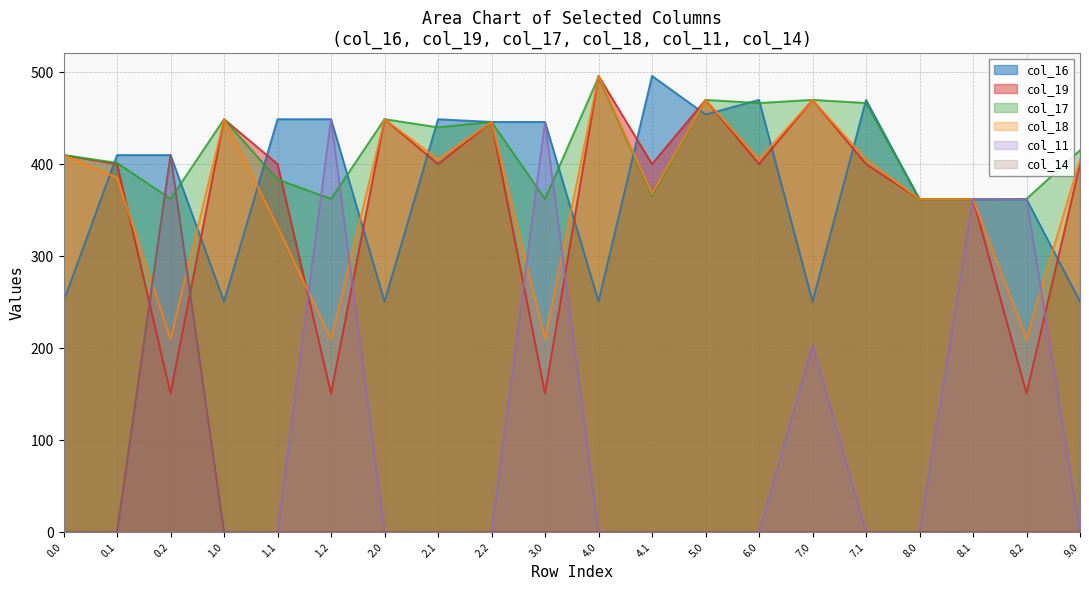

Reading left to right, what are all the values shown in this chart?

col_16: 0.0=250.9	0.1=410.0	0.2=410.0	1.0=250.9	1.1=449.0	1.2=449.0	2.0=250.9	2.1=449.0	2.2=446.0	3.0=446.0	4.0=250.9	4.1=496.0	5.0=454.1	6.0=470.0	7.0=250.9	7.1=470.0	8.0=362.0	8.1=362.0	8.2=362.0	9.0=250.9
col_19: 0.0=410.0	0.1=400.2	0.2=151.0	1.0=449.0	1.1=400.2	1.2=151.0	2.0=449.0	2.1=400.2	2.2=446.0	3.0=151.0	4.0=496.0	4.1=400.2	5.0=470.0	6.0=400.2	7.0=470.0	7.1=400.2	8.0=362.0	8.1=362.0	8.2=151.0	9.0=400.2
col_17: 0.0=410.0	0.1=401.6	0.2=362.4	1.0=449.0	1.1=383.6	1.2=362.4	2.0=449.0	2.1=440.1	2.2=446.0	3.0=362.4	4.0=494.8	4.1=365.6	5.0=470.0	6.0=466.6	7.0=470.0	7.1=466.6	8.0=362.0	8.1=362.0	8.2=362.4	9.0=415.3
col_18: 0.0=410.0	0.1=385.5	0.2=210.0	1.0=449.0	1.1=332.3	1.2=210.0	2.0=449.0	2.1=405.4	2.2=446.0	3.0=210.0	4.0=496.0	4.1=367.7	5.0=470.0	6.0=405.4	7.0=470.0	7.1=405.4	8.0=362.0	8.1=362.0	8.2=210.0	9.0=405.4
col_11: 0.0=0.0	0.1=0.0	0.2=410.0	1.0=0.0	1.1=0.0	1.2=449.0	2.0=0.0	2.1=0.0	2.2=0.0	3.0=446.0	4.0=0.0	4.1=0.0	5.0=0.0	6.0=0.0	7.0=203.3	7.1=0.0	8.0=0.0	8.1=362.0	8.2=362.0	9.0=0.0
col_14: 0.0=0.0	0.1=0.0	0.2=410.0	1.0=0.0	1.1=0.0	1.2=0.0	2.0=0.0	2.1=0.0	2.2=0.0	3.0=0.0	4.0=0.0	4.1=0.0	5.0=0.0	6.0=0.0	7.0=0.0	7.1=0.0	8.0=0.3	8.1=0.0	8.2=0.0	9.0=0.0